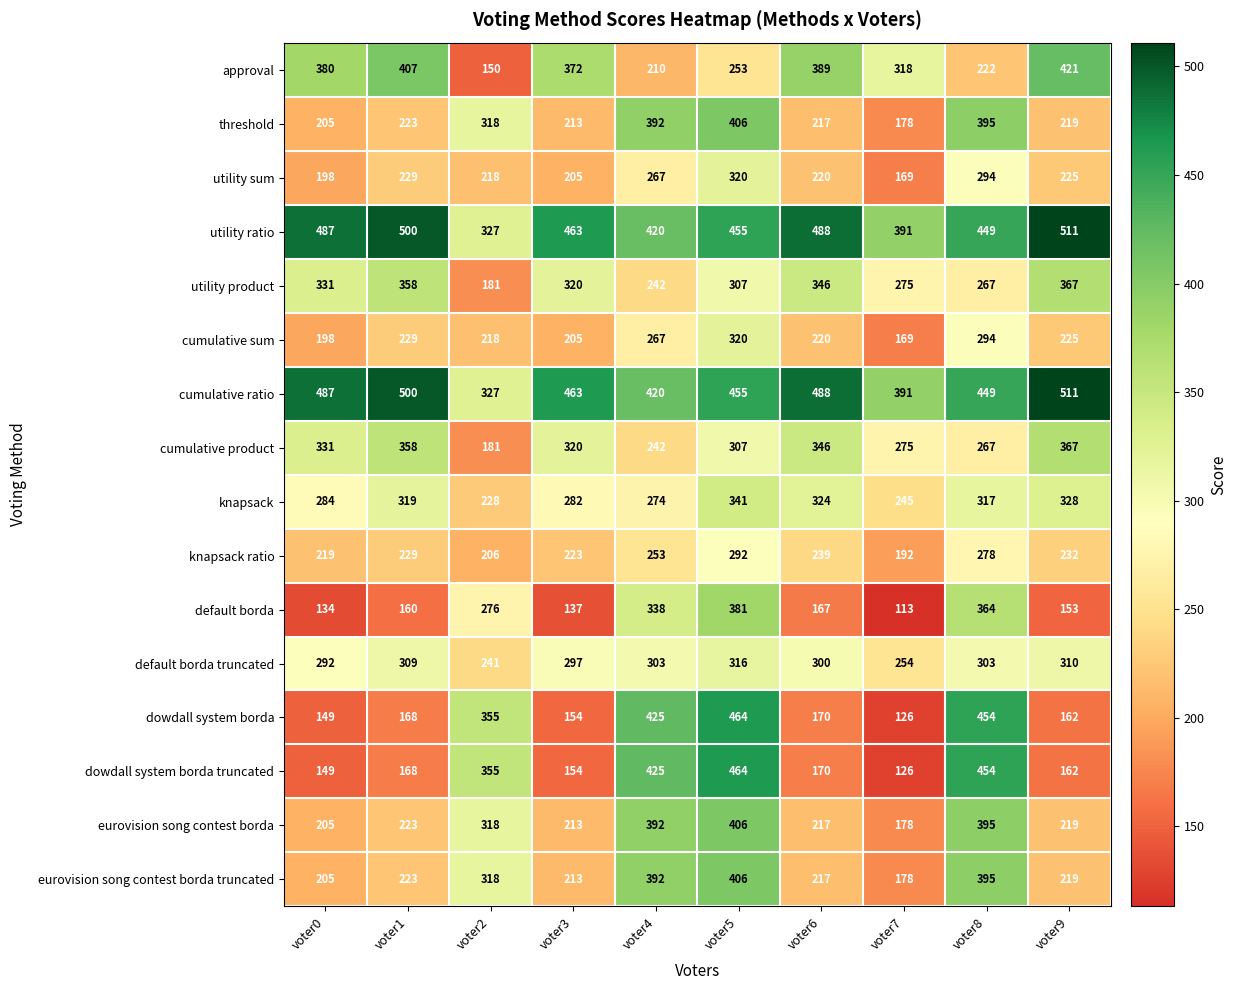

At which category is the sum across all series the highest?

voter5